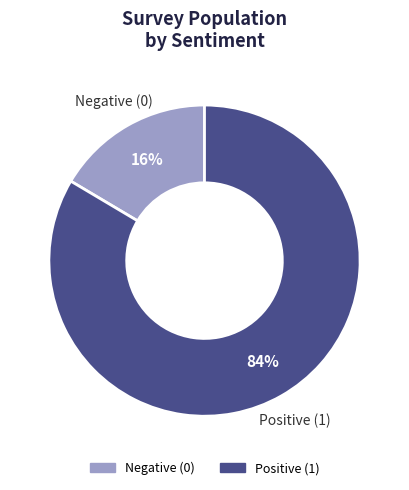

Is there any slice that represents more than half of the pie?

Yes